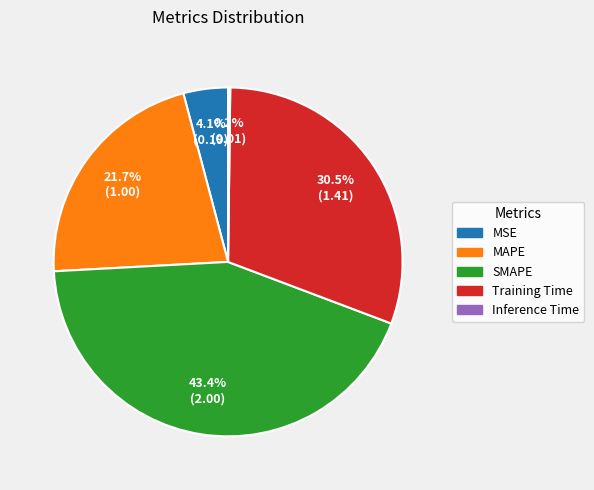

Is there any slice that represents more than half of the pie?

No